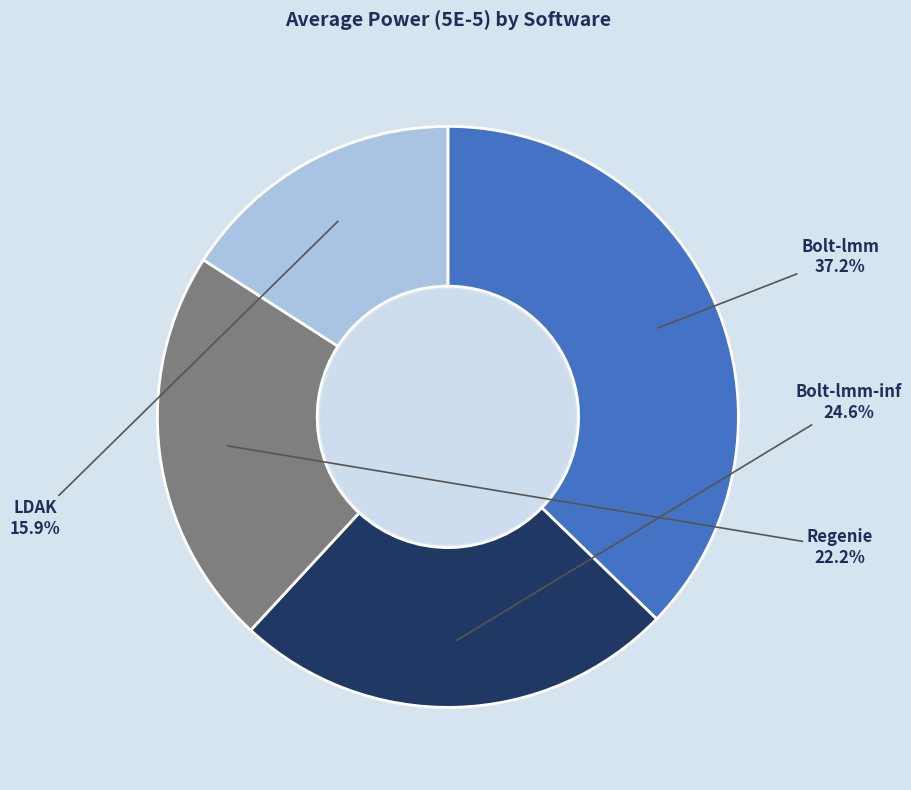

Does any single category account for the majority?

No